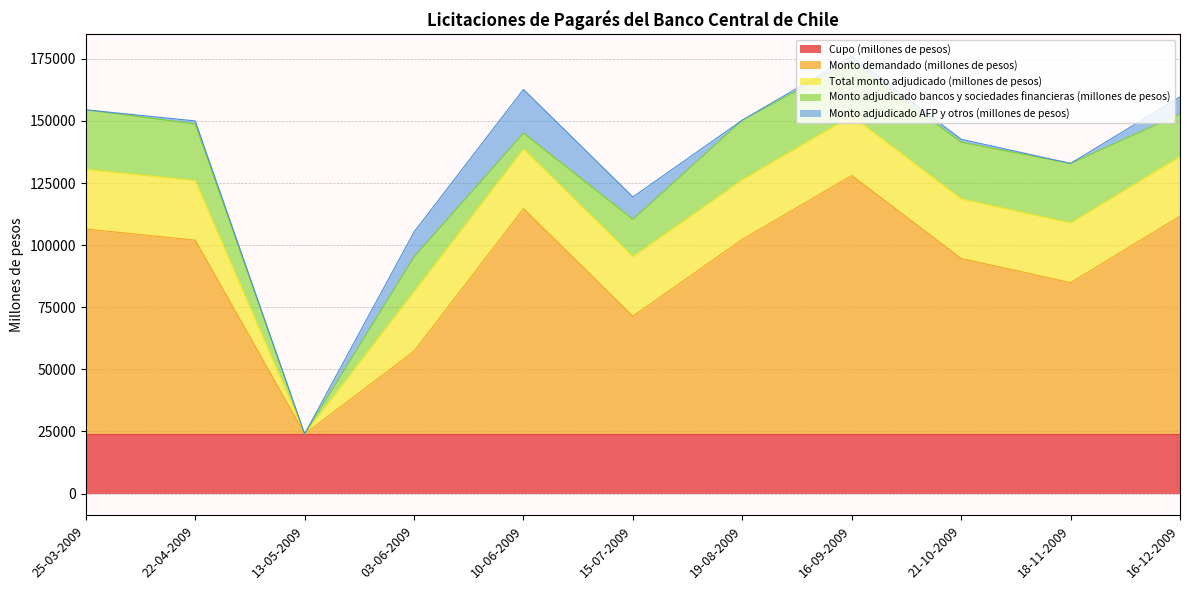

What is the label of the 2nd point from the right?

18-11-2009